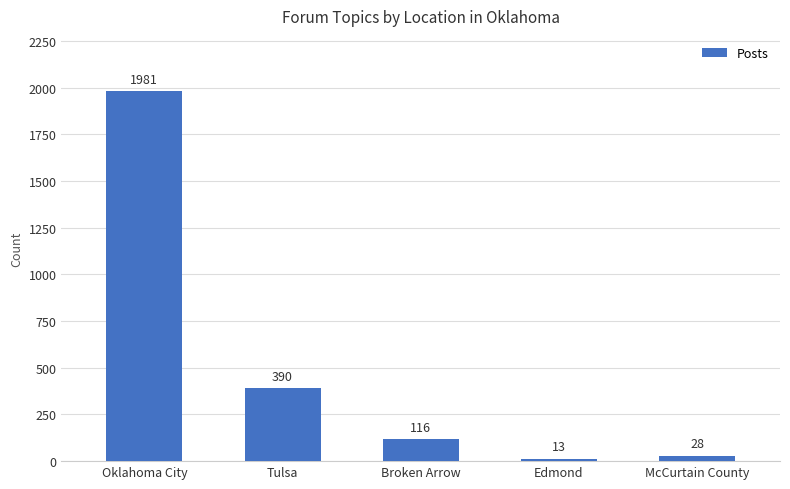

At which label is the value closest to 997?

Tulsa